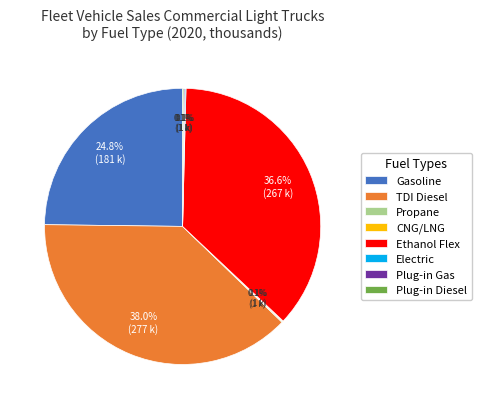

Is there a majority slice in this chart?

No